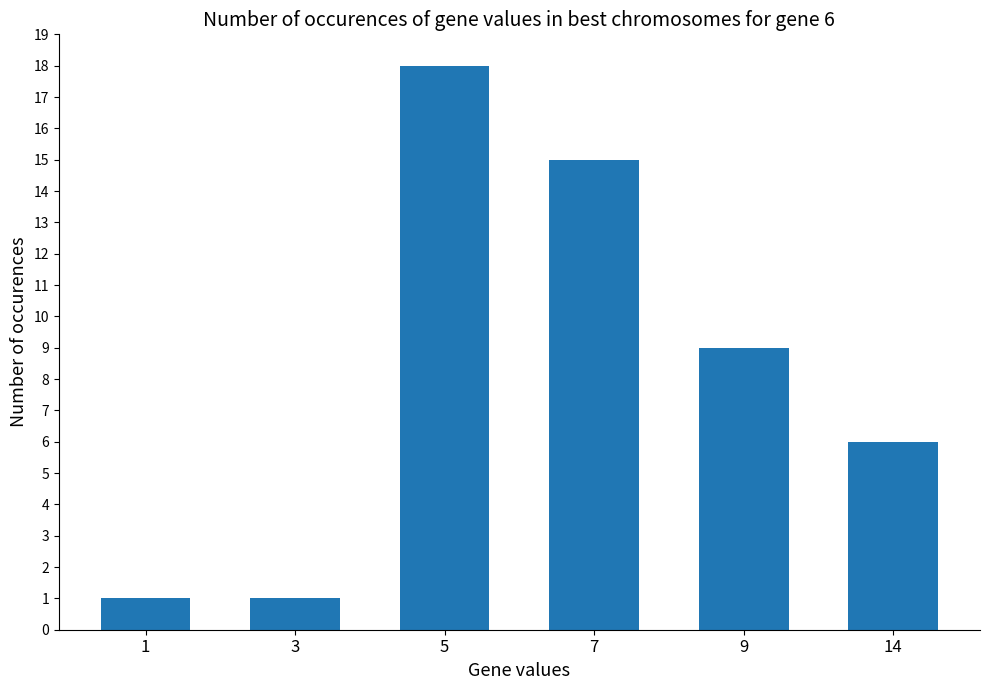

Where is the data nearest to the value 9?

9